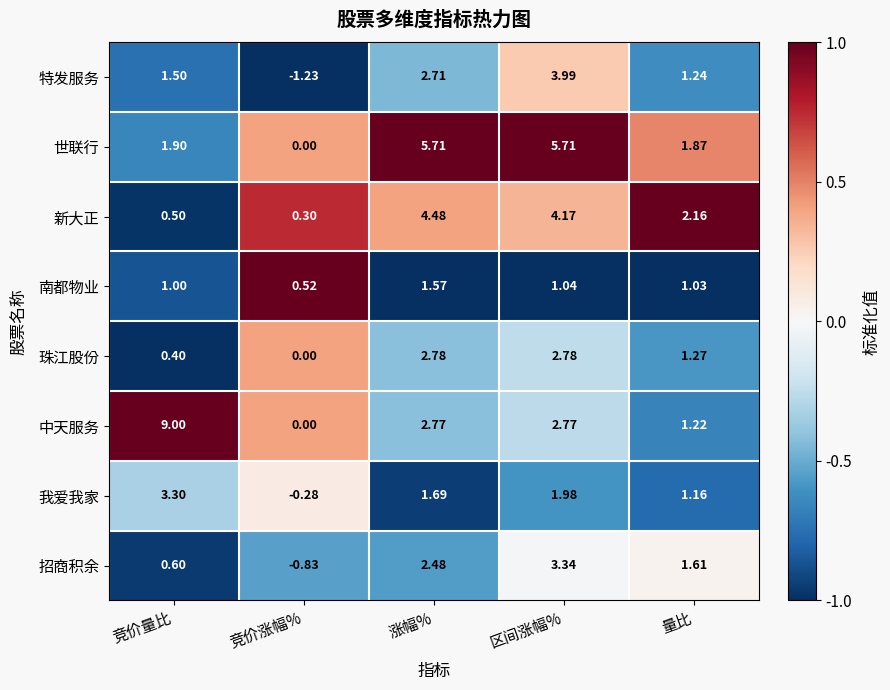

Where is 招商积余 nearest to the value 1?

竞价量比